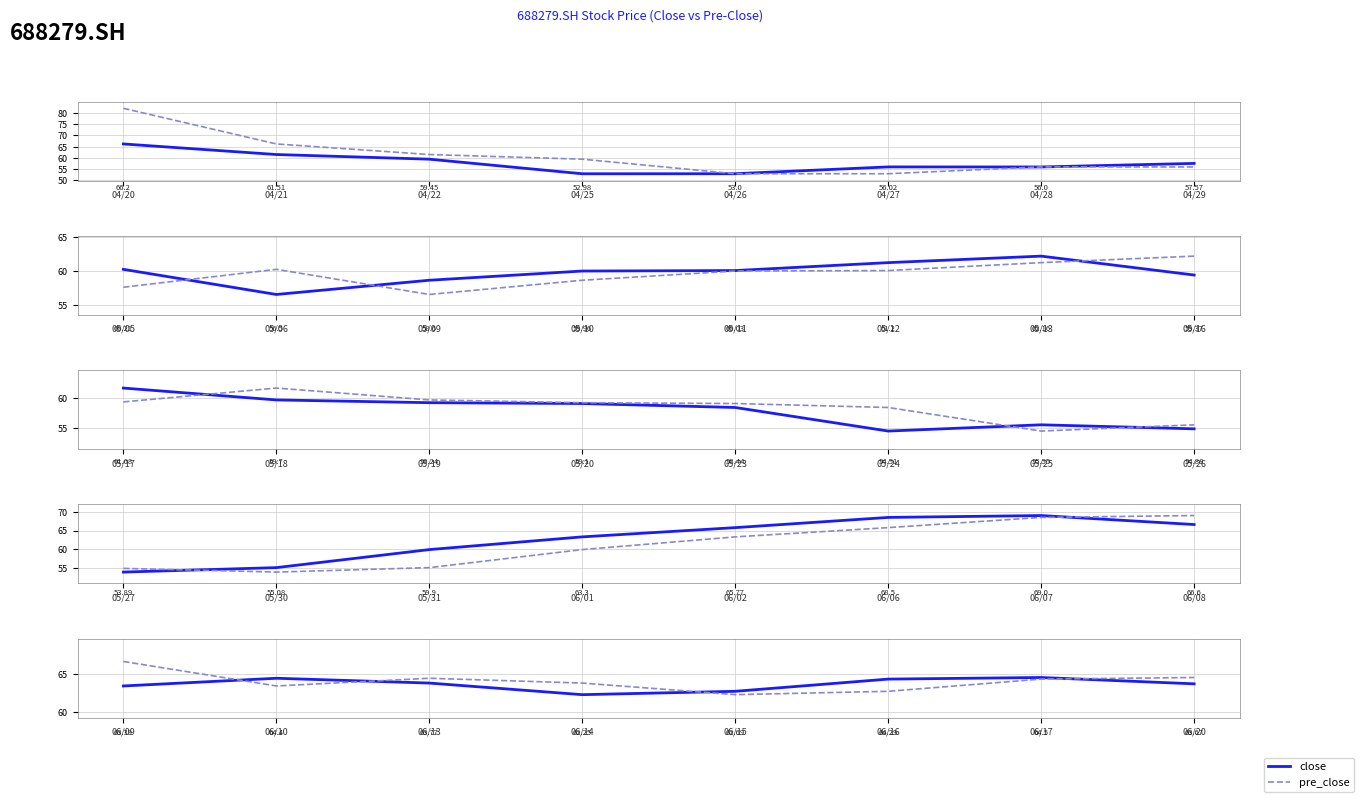

Which series changed the most between 06/10 and 06/17?

pre_close